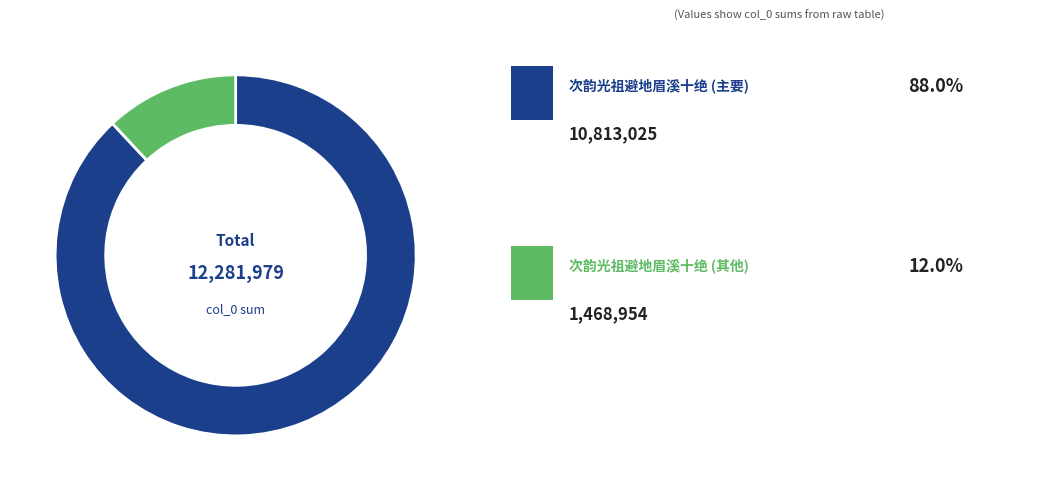

Is there any slice that represents more than half of the pie?

Yes